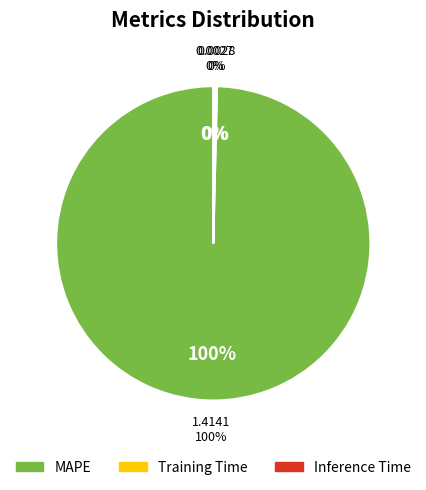

How many segments does this pie chart have?

3